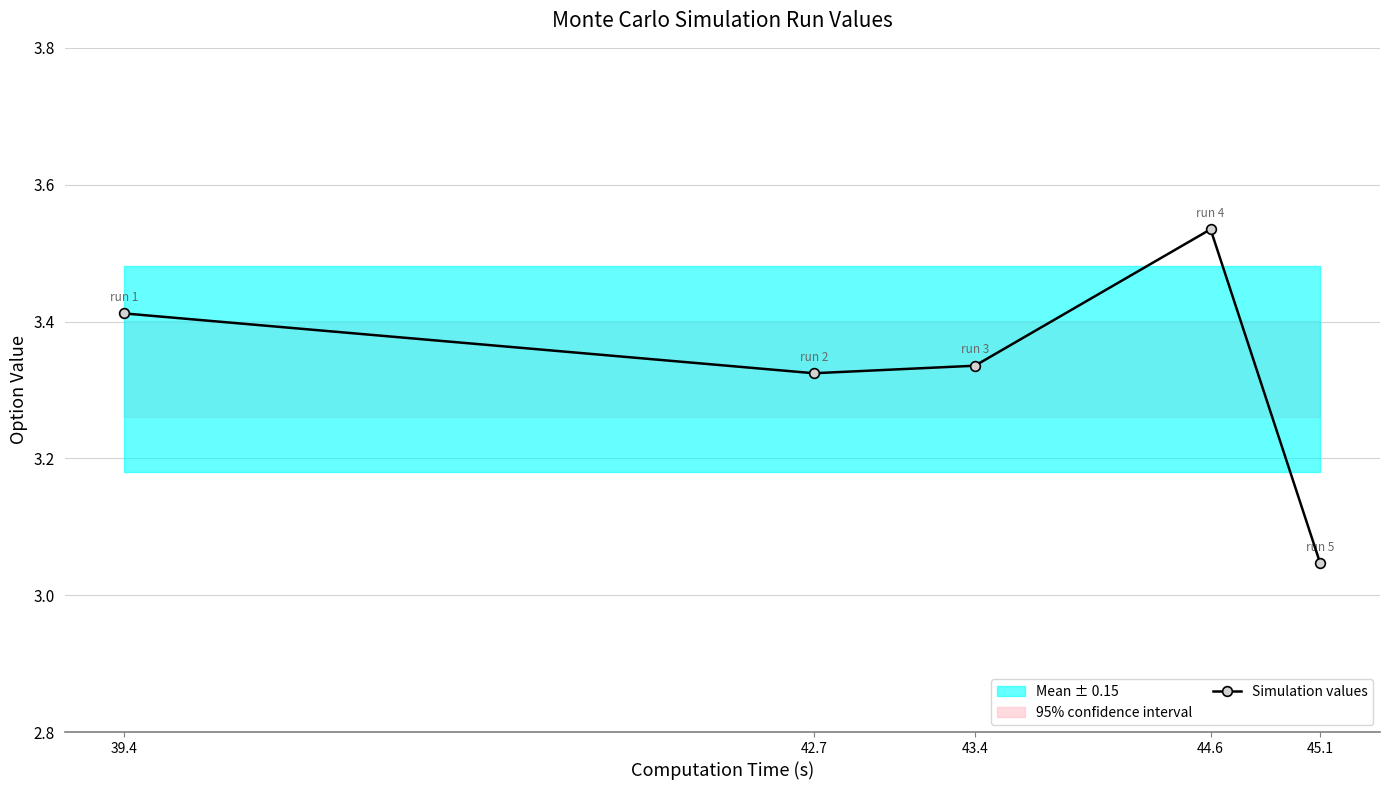

Approximately how many times larger is the value at 39.4 compared to 45.1?

1.1